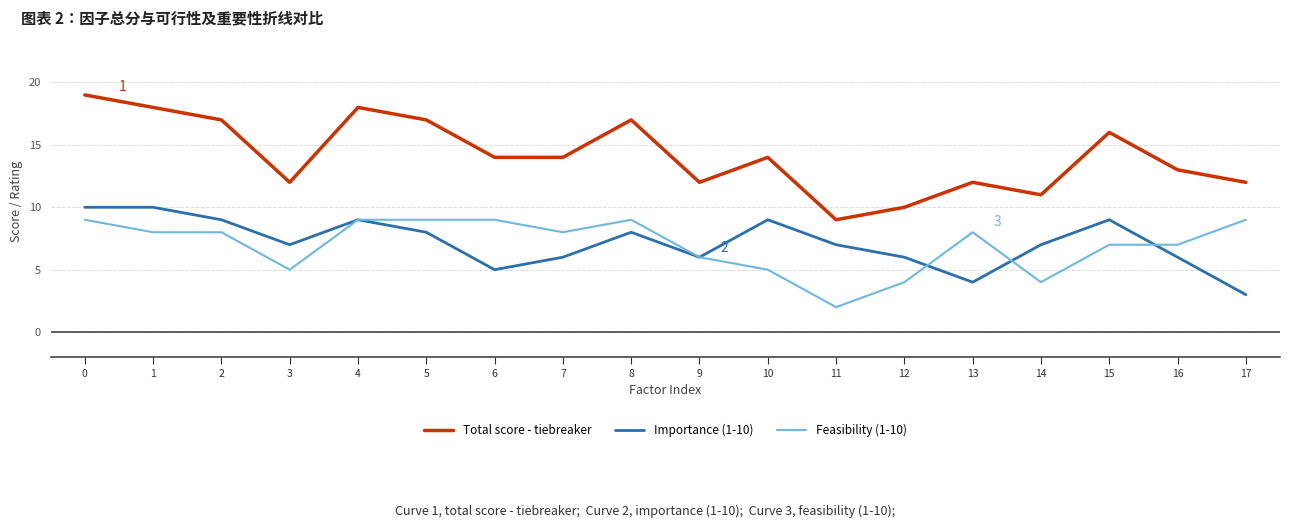

What is the sum of the Feasibility (1-10) values at 6 and 13?

17.0